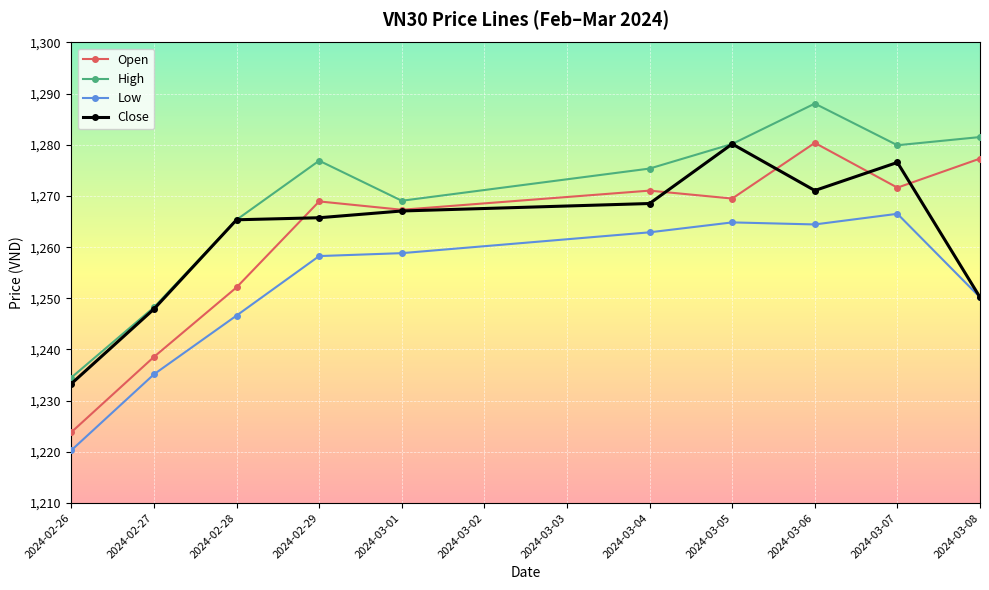

True or false: Low and Open cross at least once.

False